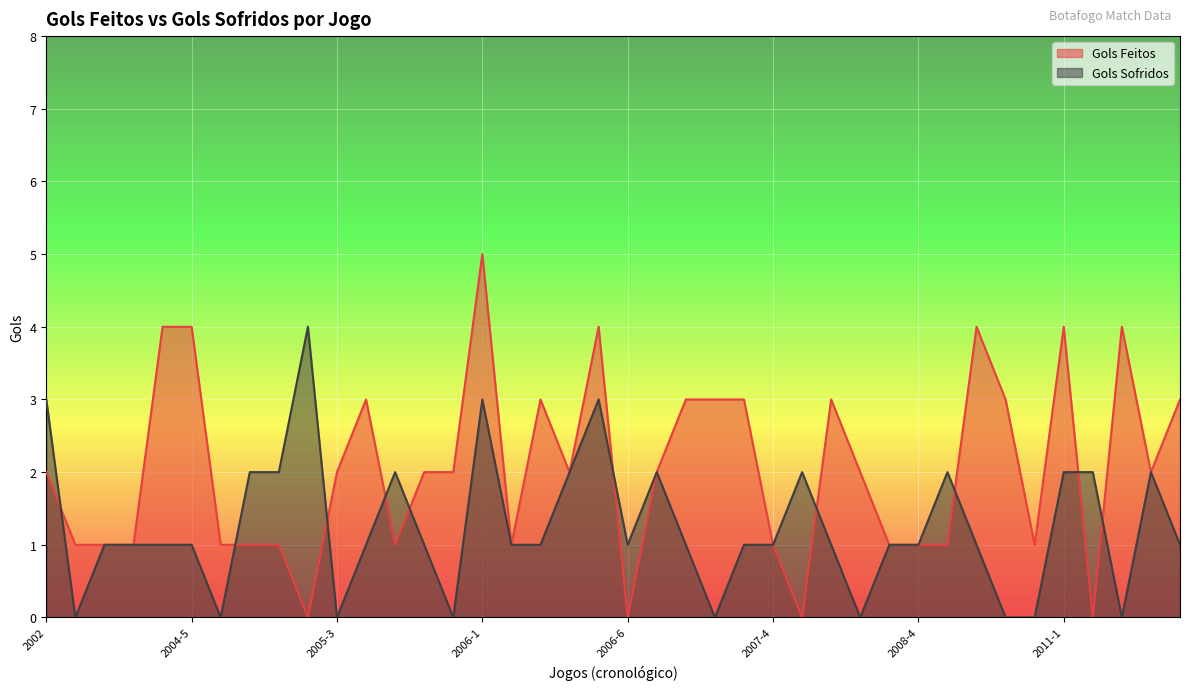

How many lines are shown in the chart?

2